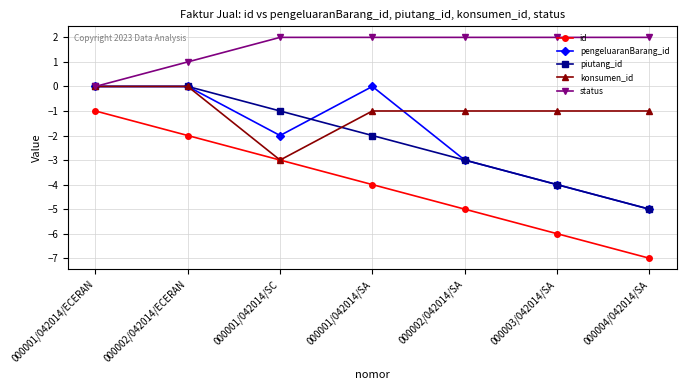

Reading left to right, transcribe all the data shown in this chart.

id: -1	-2	-3	-4	-5	-6	-7
pengeluaranBarang_id: 0	0	-2	0	-3	-4	-5
piutang_id: 0	0	-1	-2	-3	-4	-5
konsumen_id: 0	0	-3	-1	-1	-1	-1
status: 0	1	2	2	2	2	2